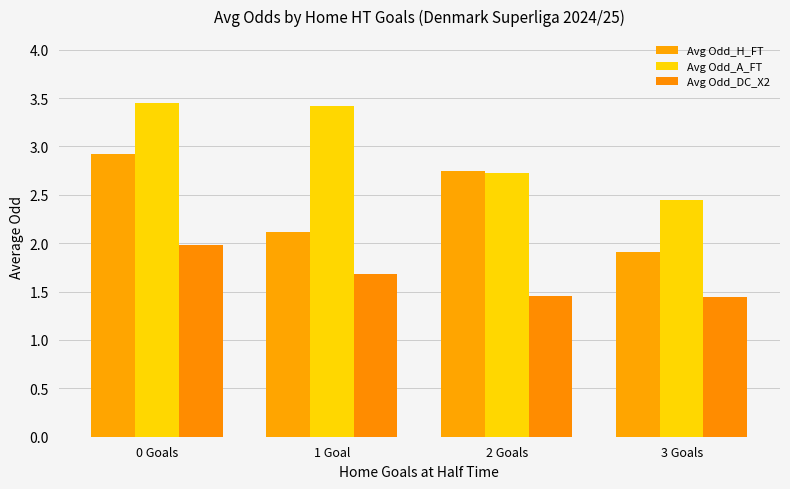

Between 0 Goals and 1 Goal, which series saw the biggest shift?

Avg Odd_H_FT